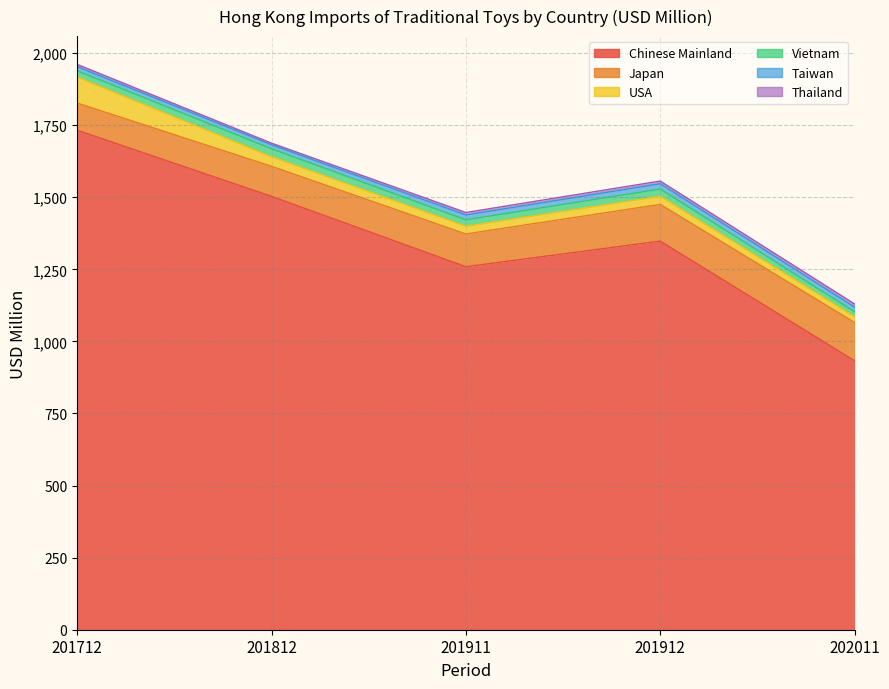

What is the highest value of the Taiwan series?

18.5